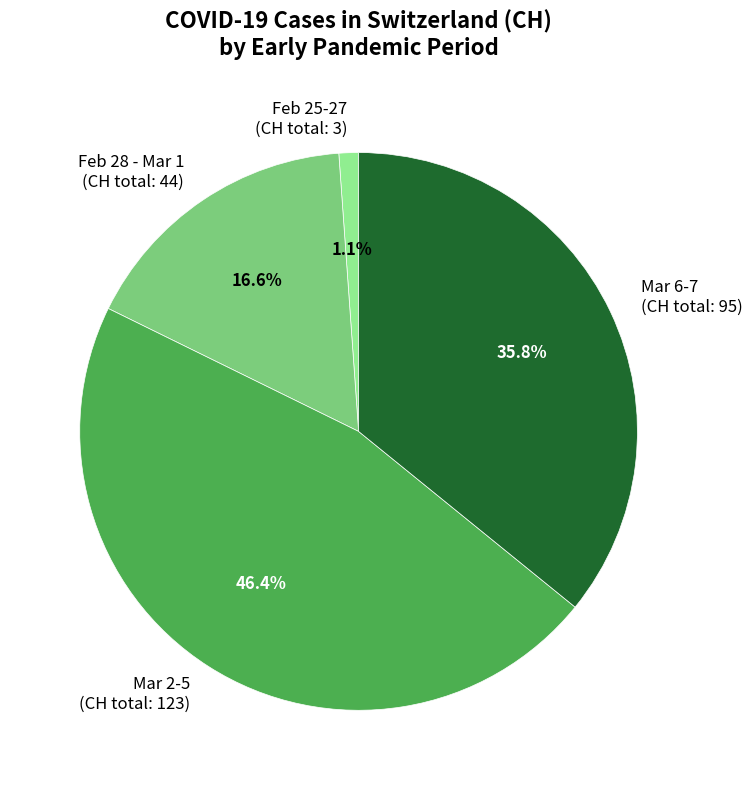

What is the largest slice in the pie chart?

Mar 2-5 (CH total: 123)